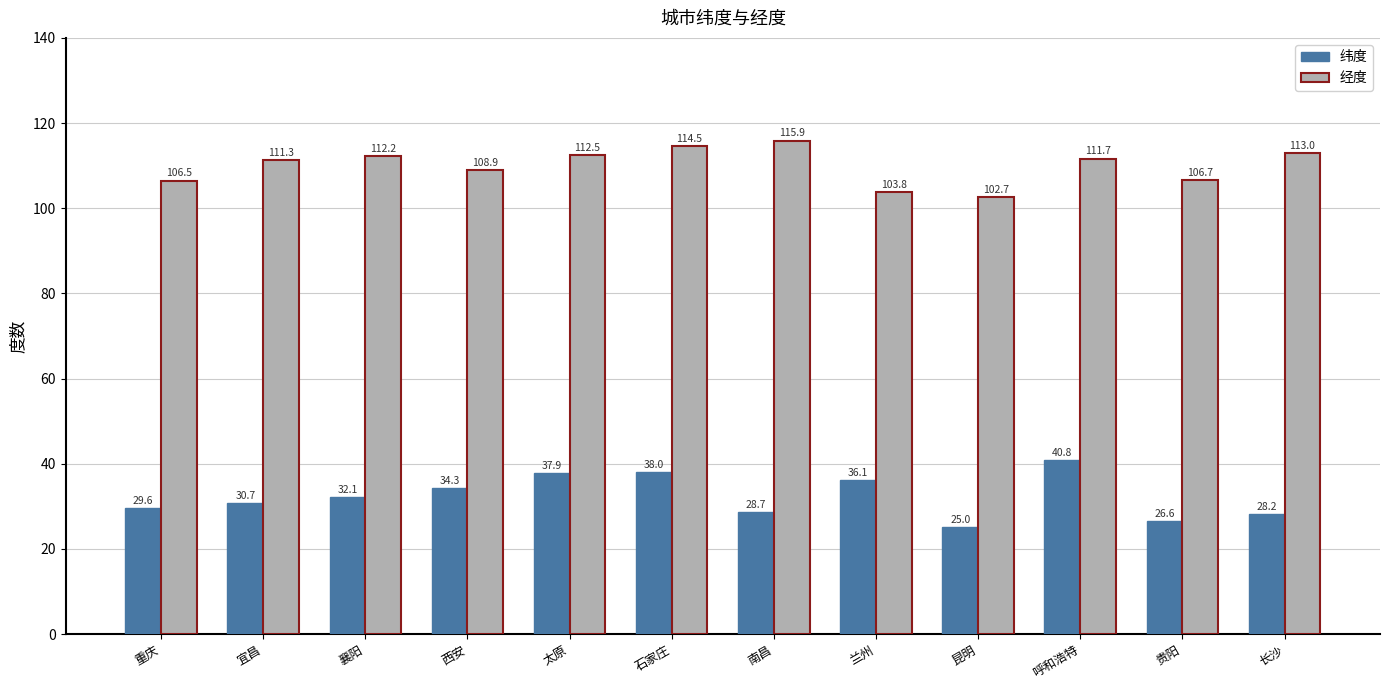

Reading left to right, what are all the values shown in this chart?

纬度: 29.6	30.7	32.1	34.3	37.9	38.0	28.7	36.1	25.0	40.8	26.6	28.2
经度: 106.5	111.3	112.2	108.9	112.5	114.5	115.9	103.8	102.7	111.7	106.7	113.0